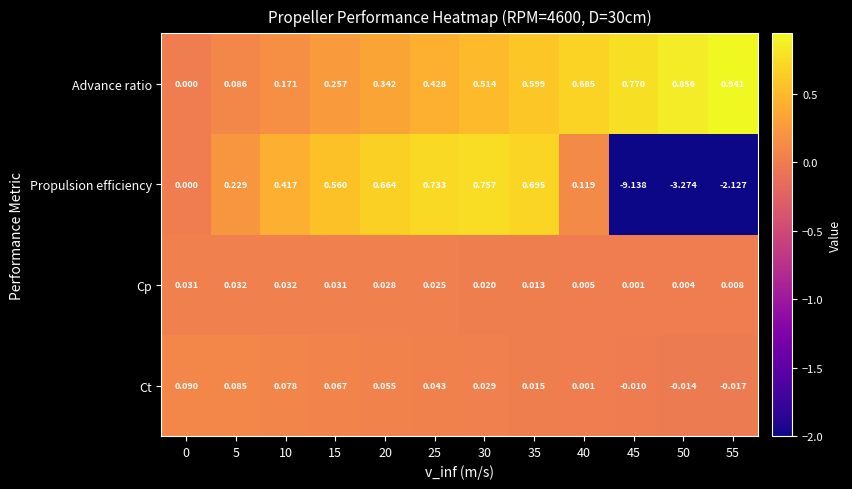

Count the number of categories in the chart.

12